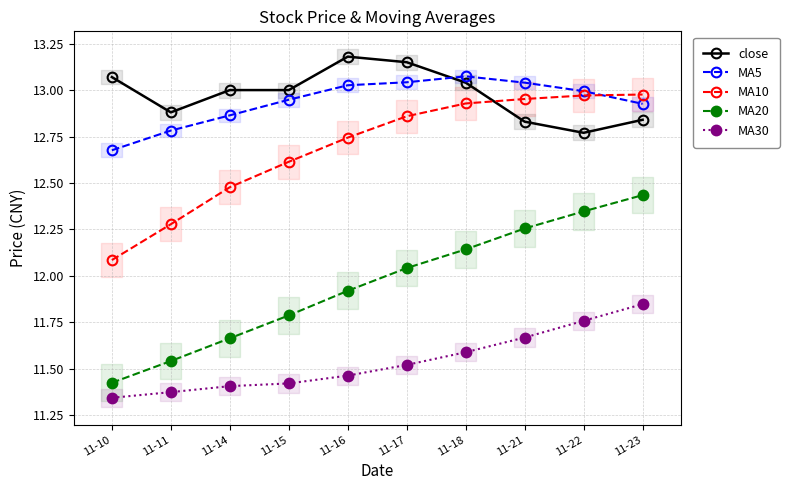

Reading left to right, list all the values displayed in this chart.

close: 11-10=13.1	11-11=12.9	11-14=13.0	11-15=13.0	11-16=13.2	11-17=13.2	11-18=13.0	11-21=12.8	11-22=12.8	11-23=12.8
MA5: 11-10=12.7	11-11=12.8	11-14=12.9	11-15=12.9	11-16=13.0	11-17=13.0	11-18=13.1	11-21=13.0	11-22=13.0	11-23=12.9
MA10: 11-10=12.1	11-11=12.3	11-14=12.5	11-15=12.6	11-16=12.7	11-17=12.9	11-18=12.9	11-21=13.0	11-22=13.0	11-23=13.0
MA20: 11-10=11.4	11-11=11.5	11-14=11.7	11-15=11.8	11-16=11.9	11-17=12.0	11-18=12.1	11-21=12.3	11-22=12.3	11-23=12.4
MA30: 11-10=11.3	11-11=11.4	11-14=11.4	11-15=11.4	11-16=11.5	11-17=11.5	11-18=11.6	11-21=11.7	11-22=11.8	11-23=11.8